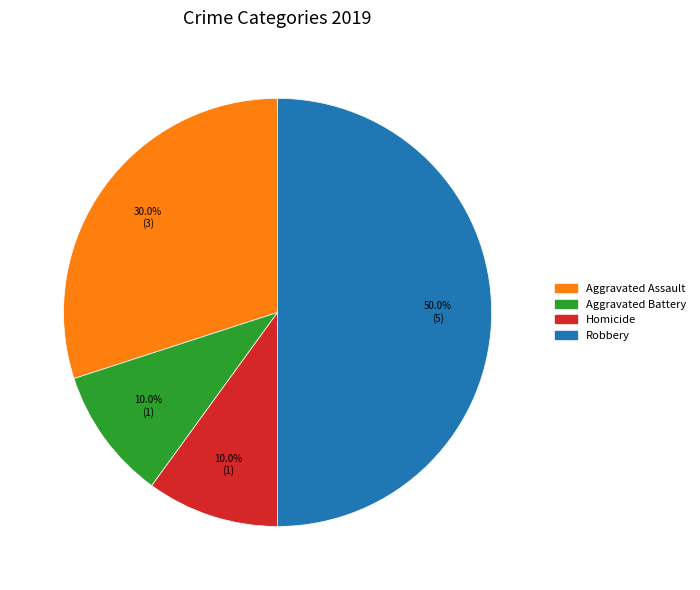

How many slices are in this pie chart?

4